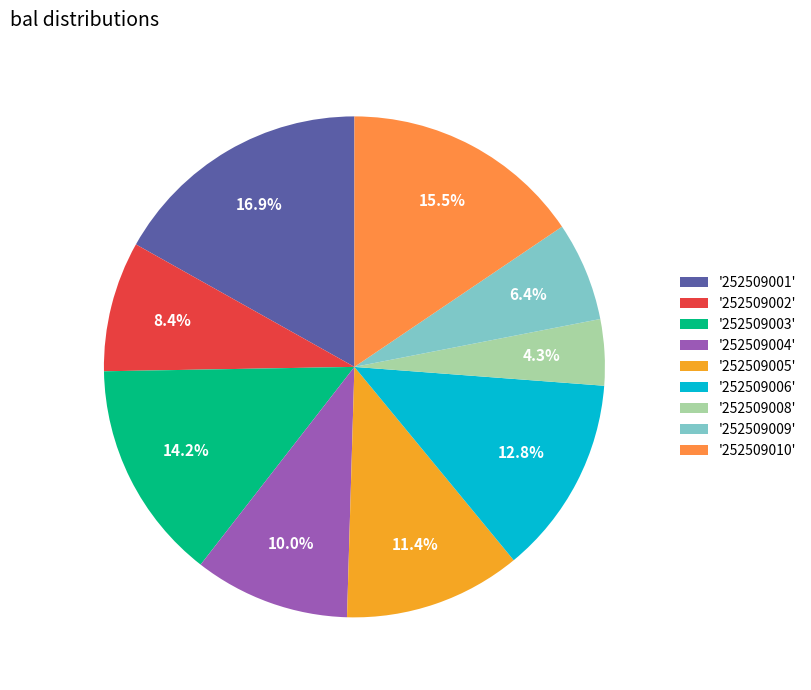

Which slice is the largest?

'252509001'